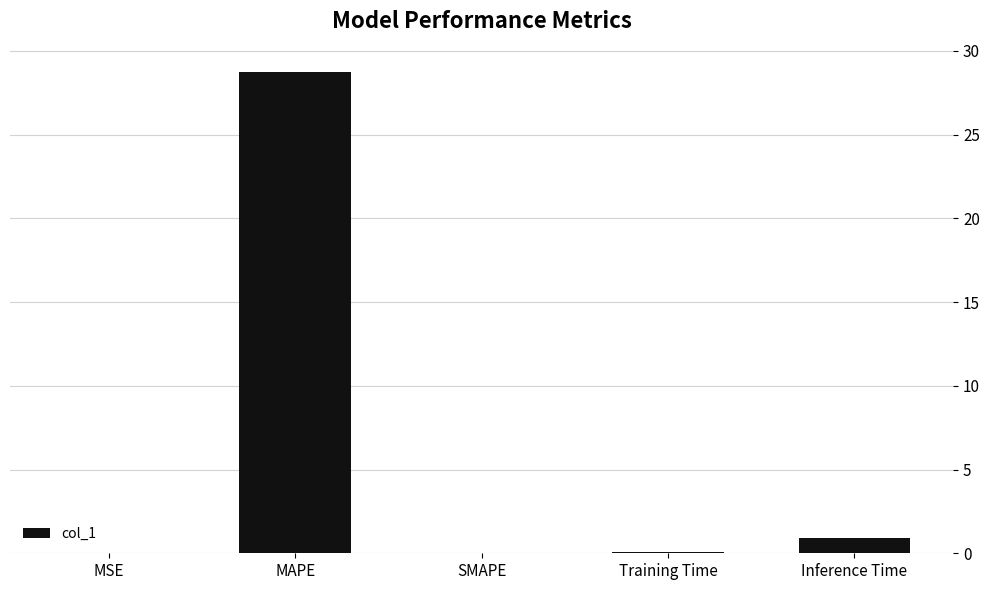

What is the difference between the values at MSE and Inference Time?

0.9